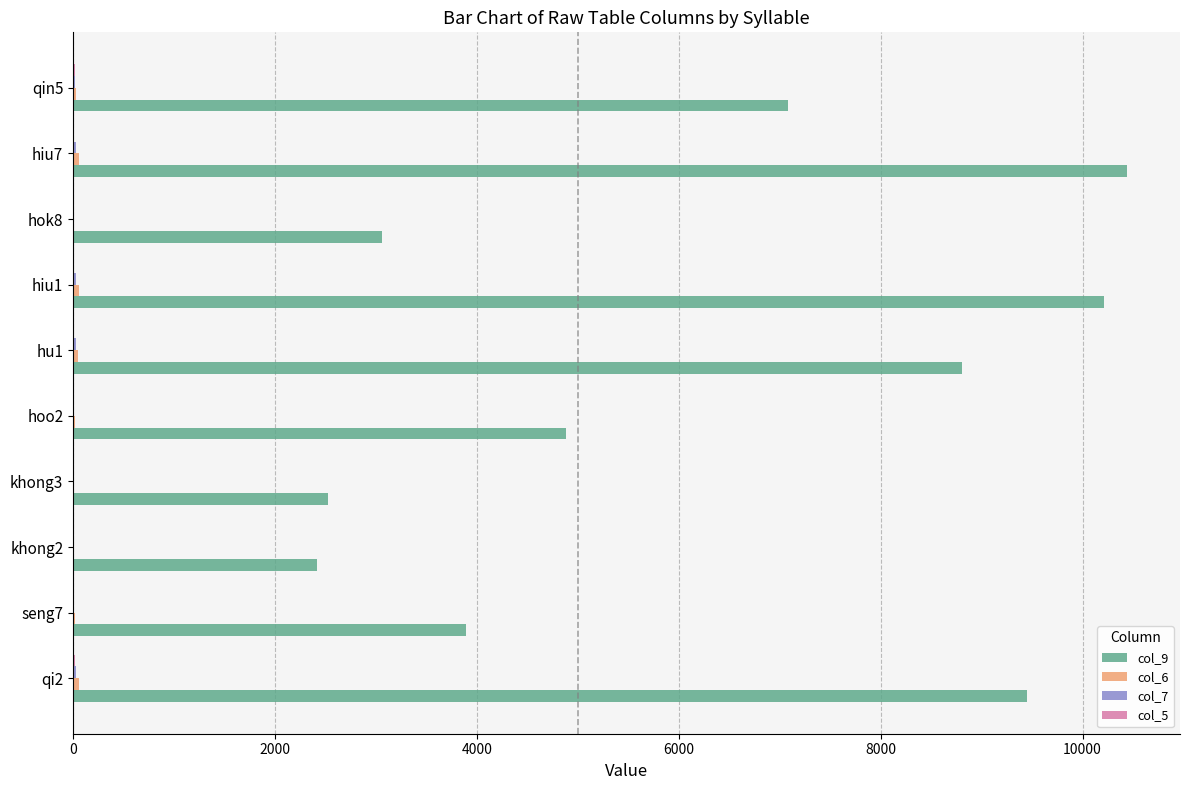

Which series has the largest total across all categories?

col_9